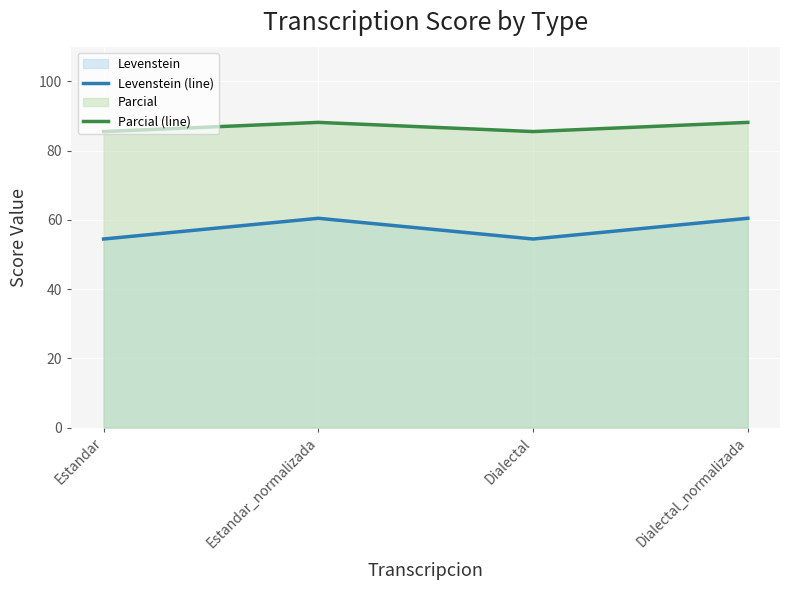

At which category does Parcial (line) reach its first local valley?

Dialectal